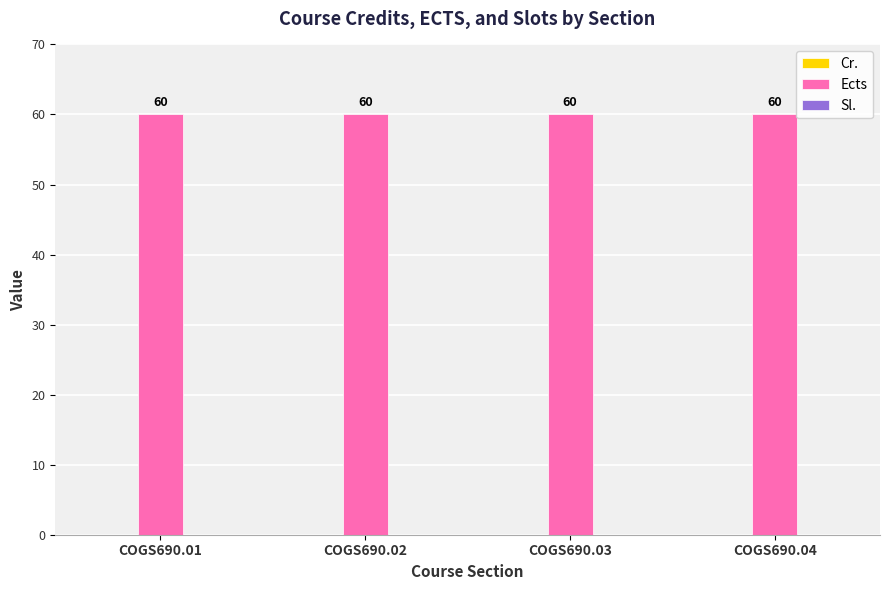

What is the value of the Ects bar at the 4th from the left?

60